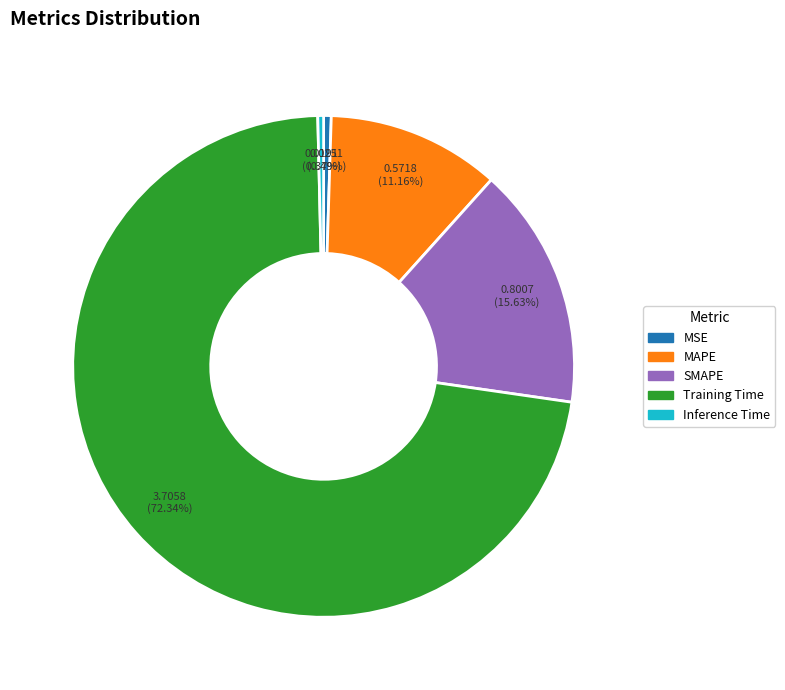

Which category accounts for the majority?

Training Time